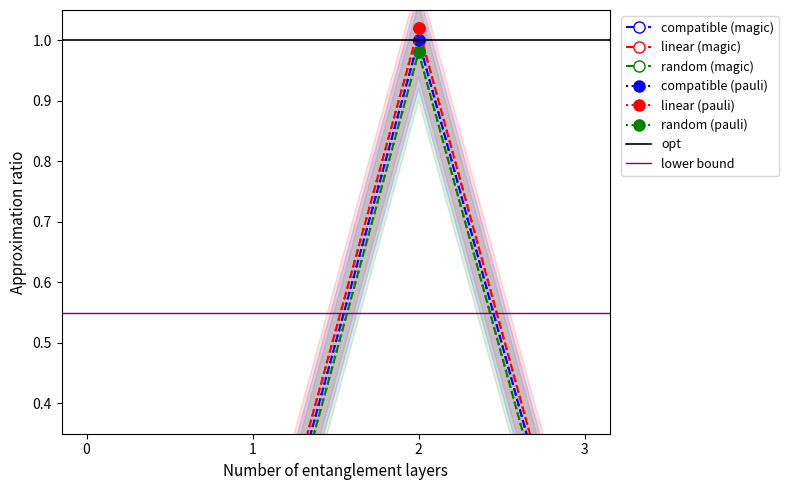

The value of Base Min (pauli) at 1 is 0.0. True or false?

False